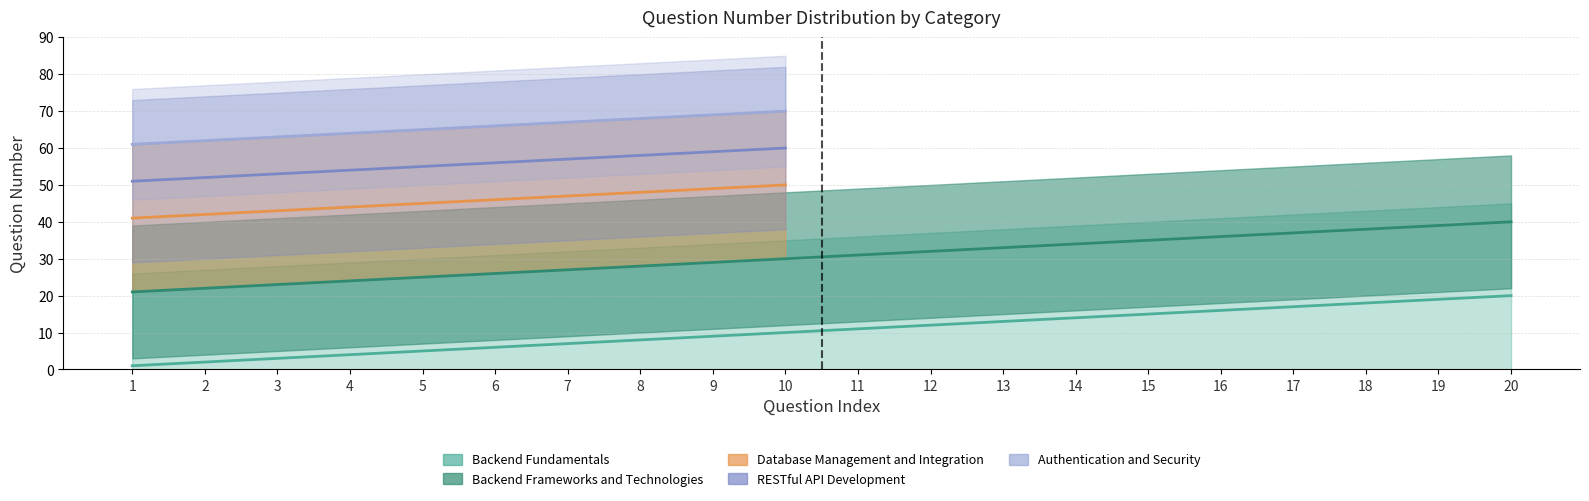

The Database Management and Integration series shows 55 at 2. True or false?

False